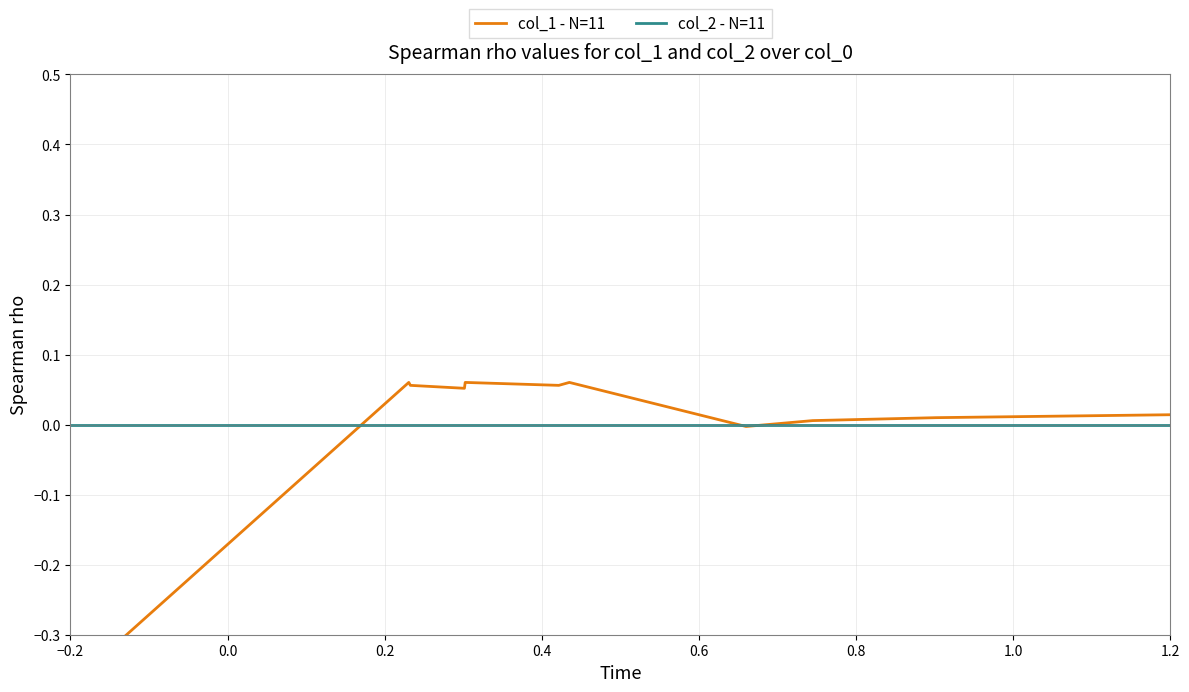

How many intersections are there between col_1 - N=11 and col_2 - N=11?

3